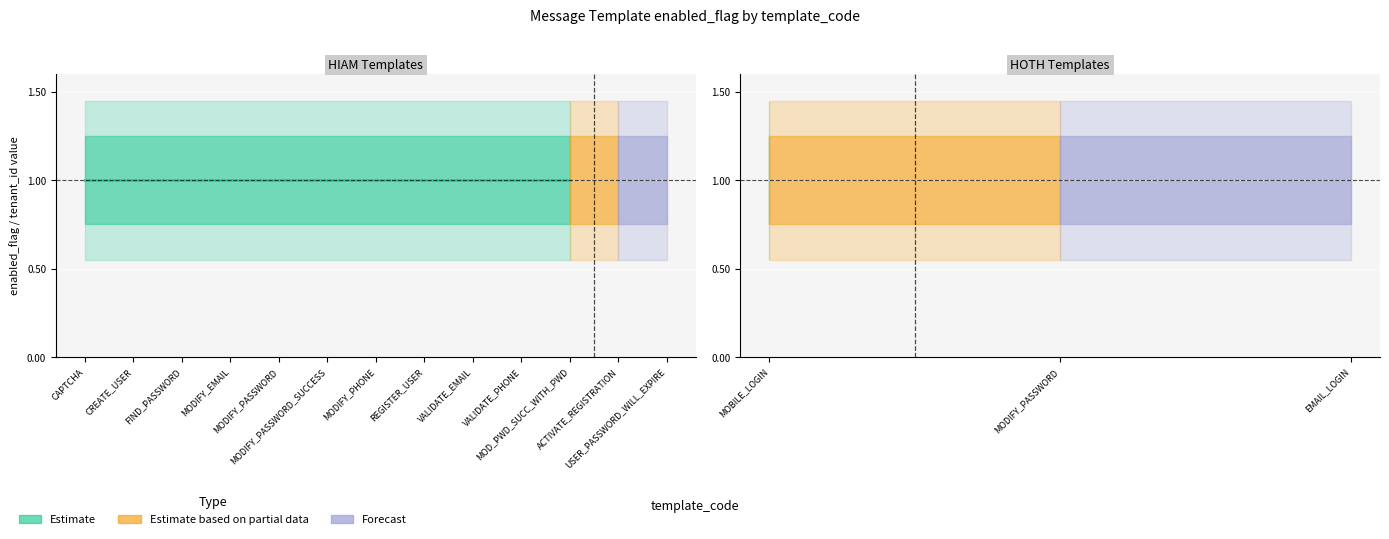

True or false: enabled_flag and tenant_id intersect in this chart.

False